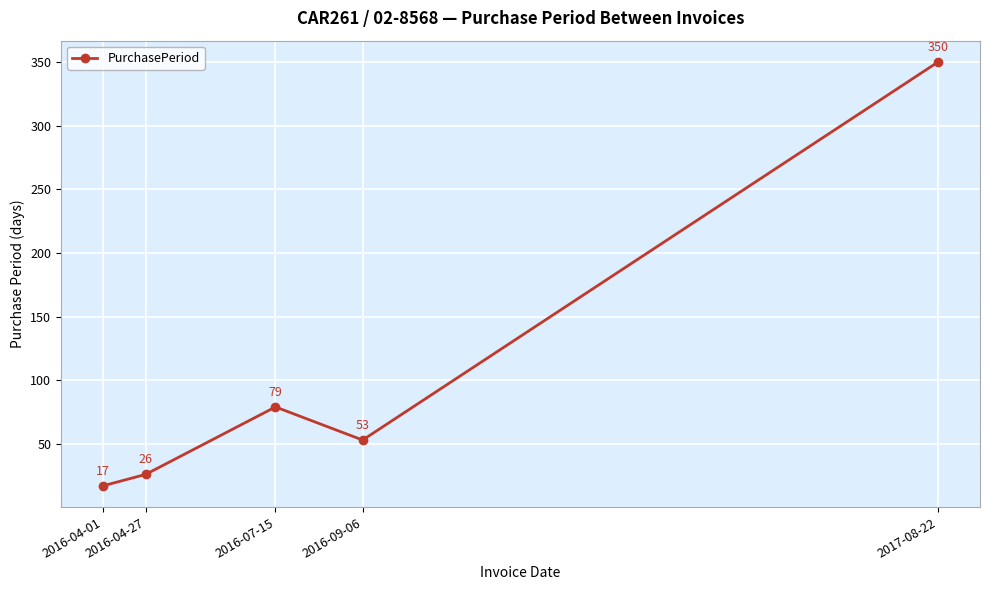

Between 2016-07-15 and 2016-09-06, which is larger?

2016-07-15